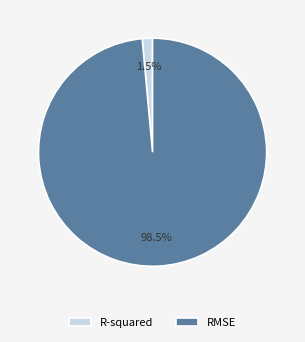

To the nearest percent, what is the combined percentage of R-squared and RMSE?

100%